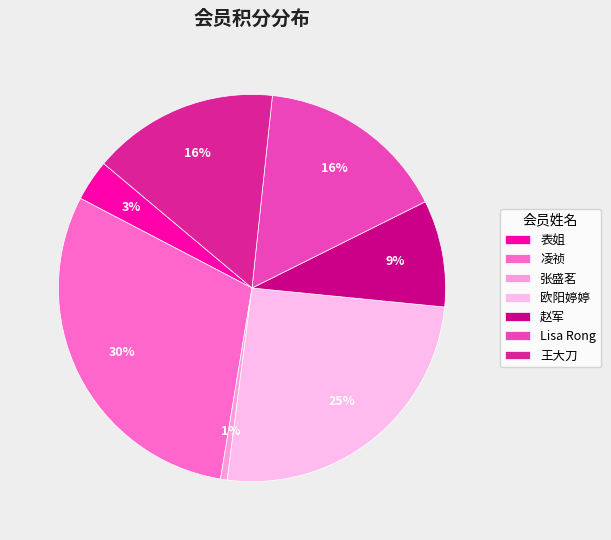

To the nearest percent, what percentage of the pie is Lisa Rong?

16%